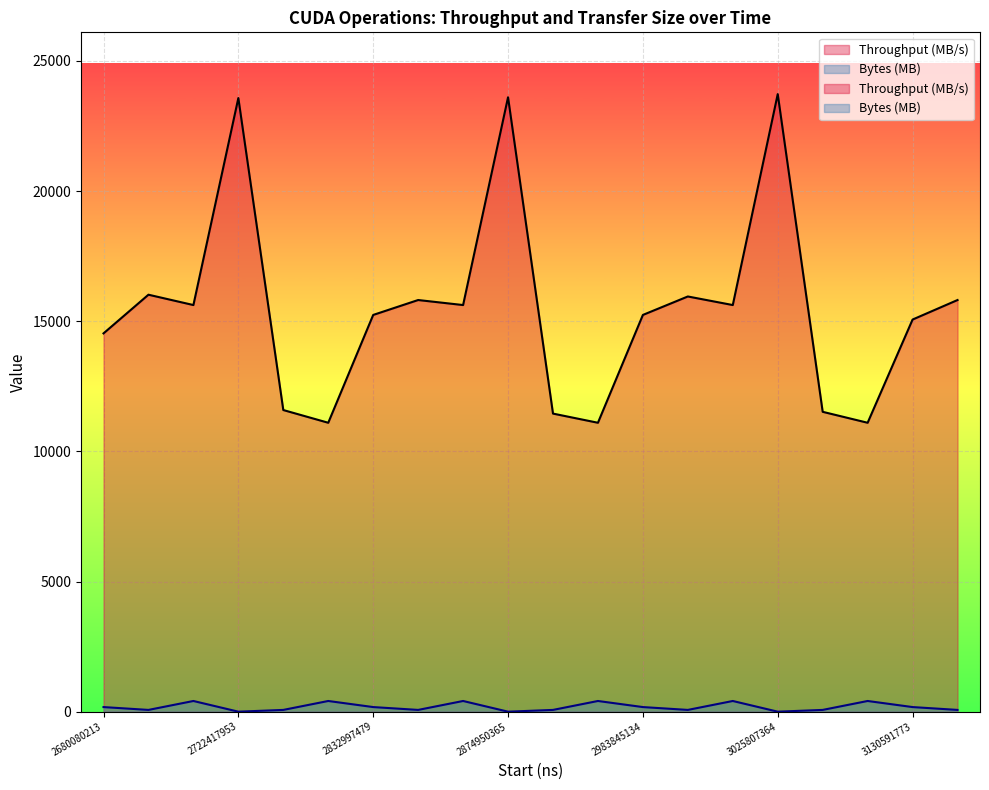

At which category is the sum across all series the highest?

3025807364